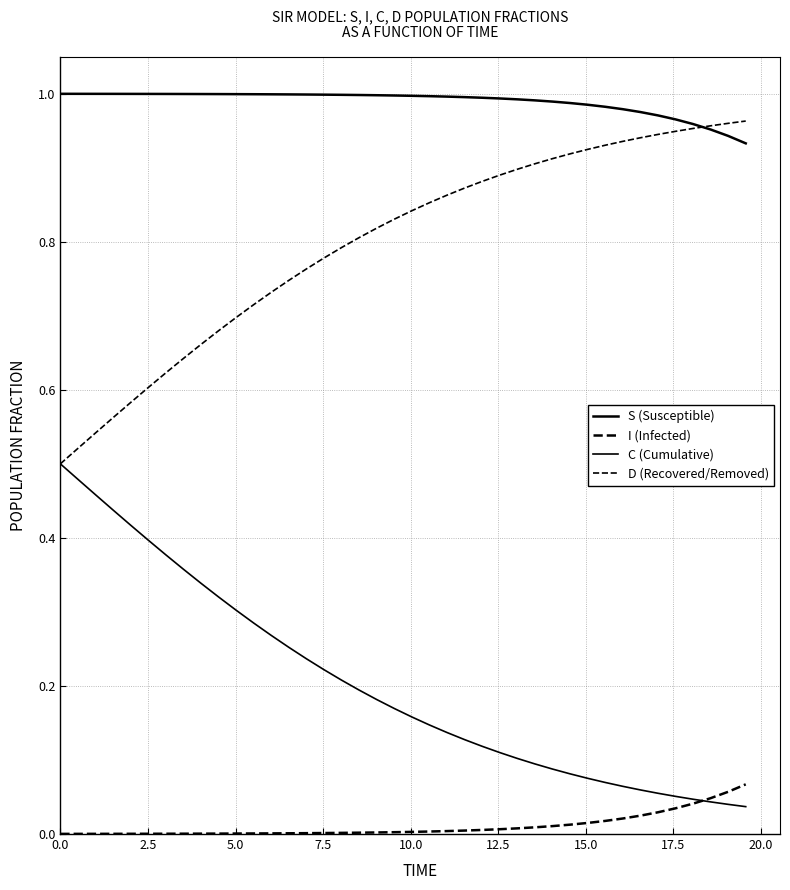

How many lines are shown in the chart?

4